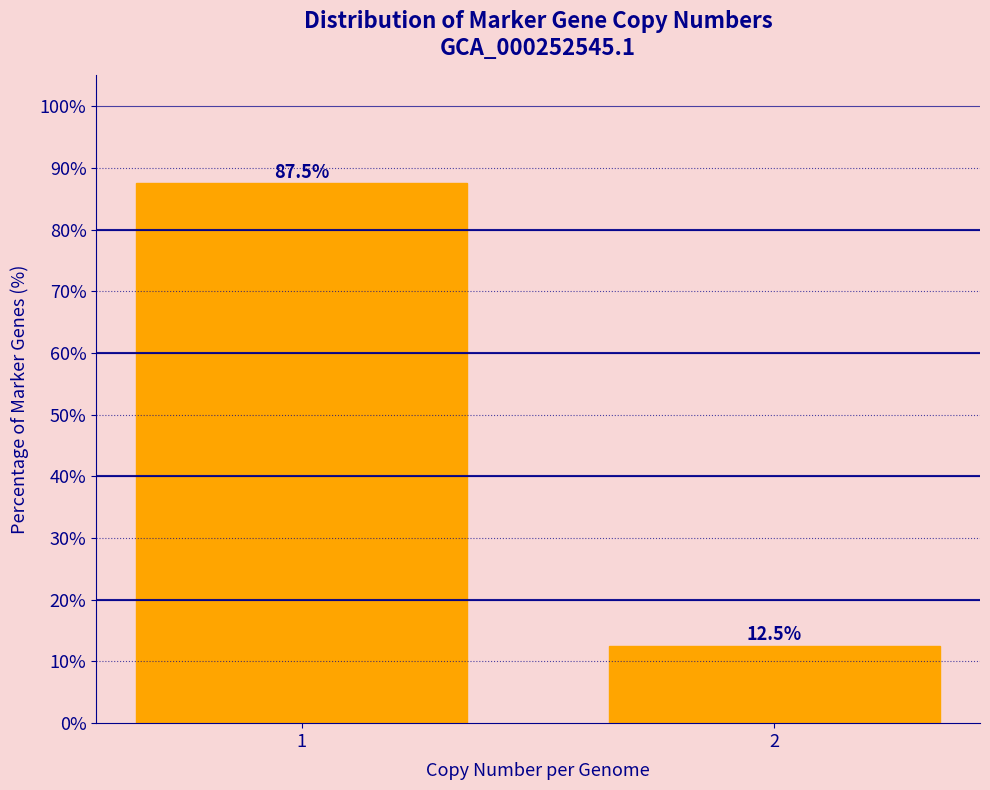

Reading left to right, what are all the values shown in this chart?

87.5	12.5